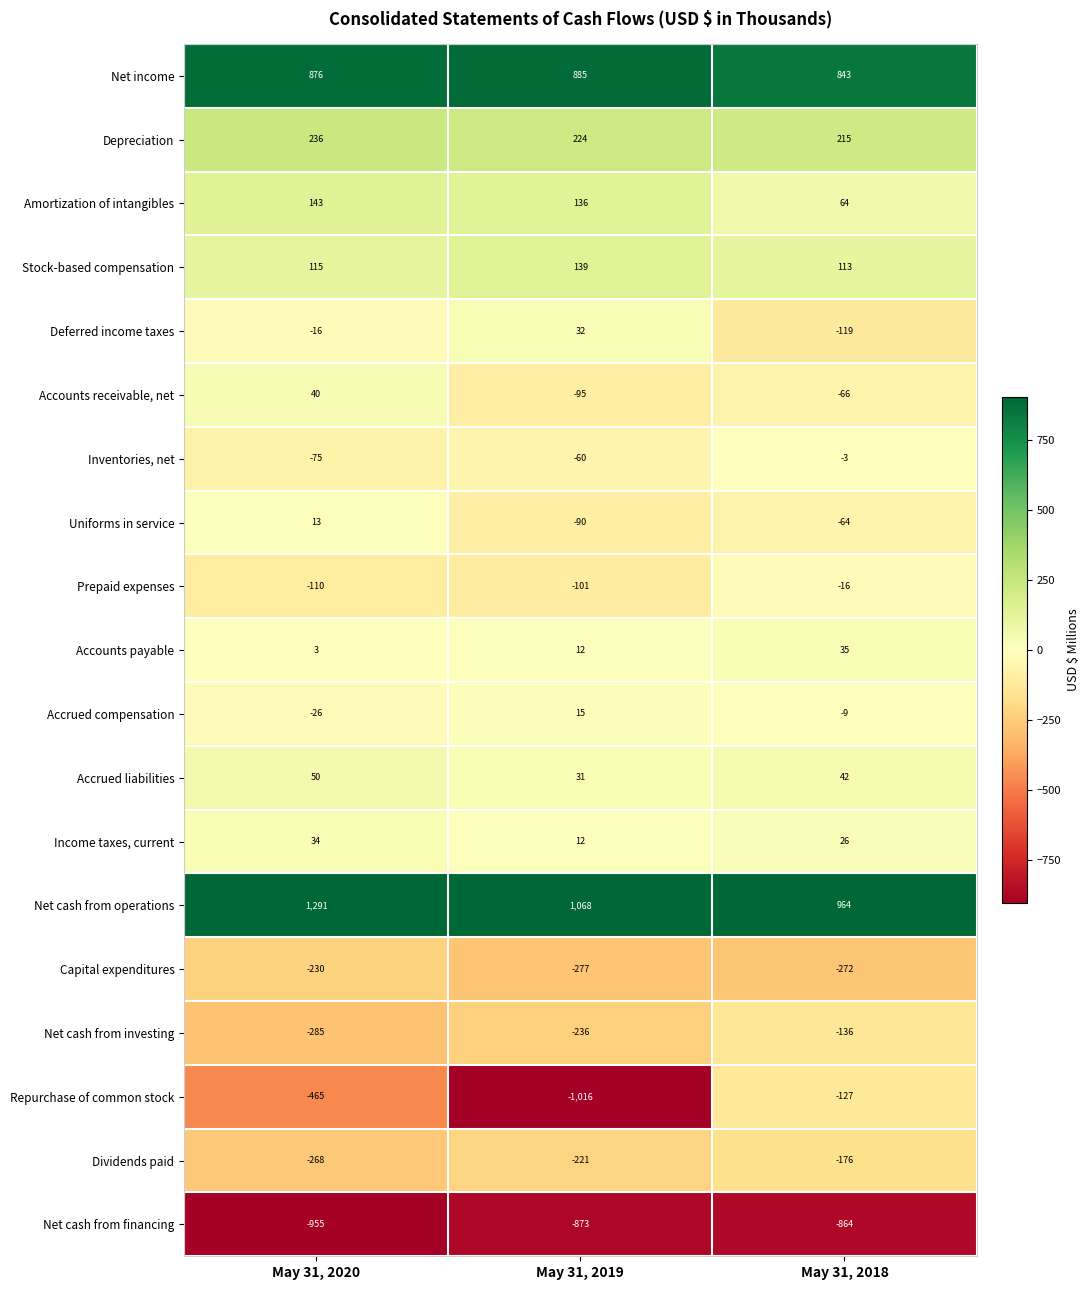

What is the approximate value of Deferred income taxes at May 31, 2019, to the nearest 10?

30